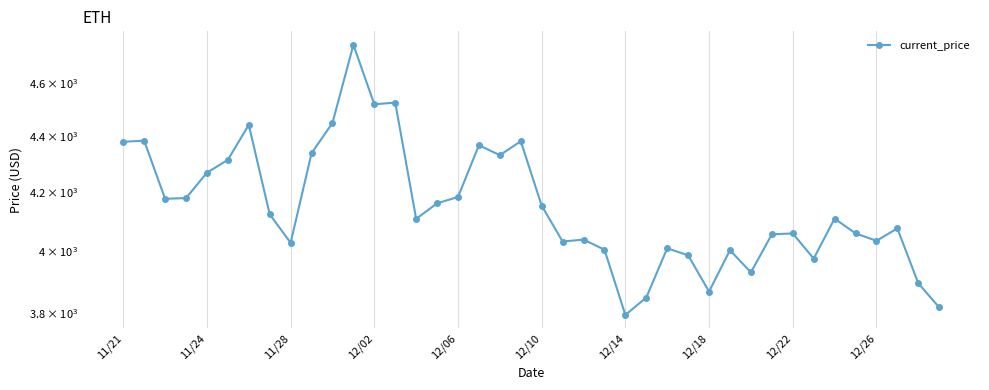

How many lines are shown in the chart?

1